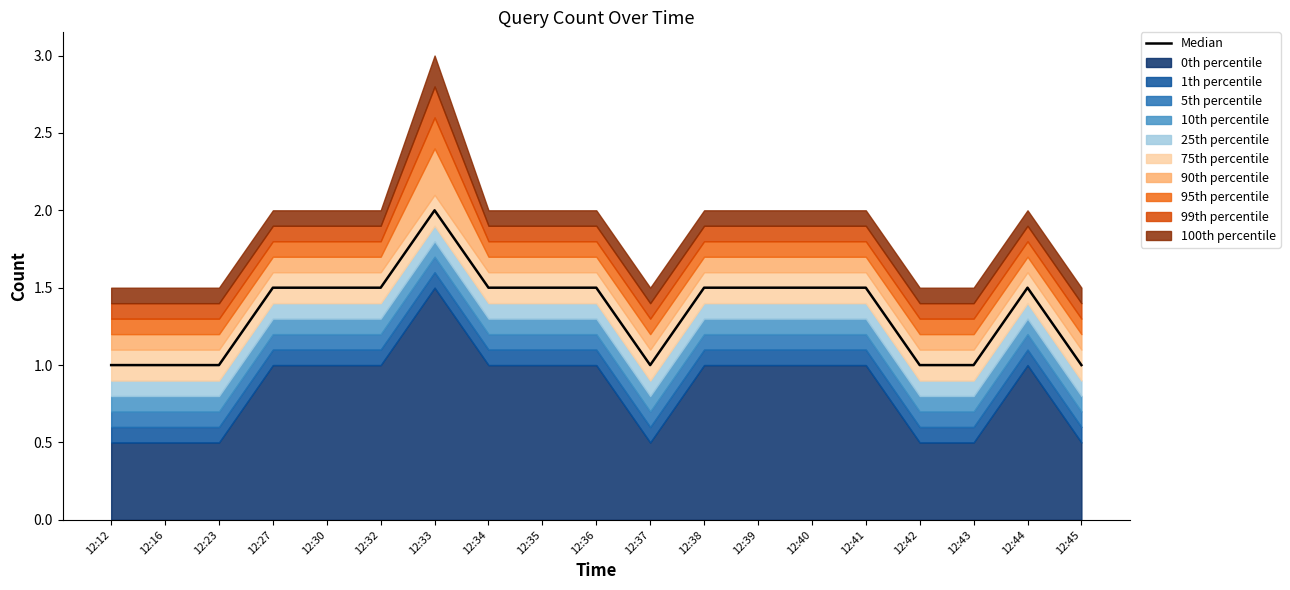

Reading left to right, transcribe all the data shown in this chart.

12:12=1.0	12:16=1.0	12:23=1.0	12:27=1.5	12:30=1.5	12:32=1.5	12:33=2.0	12:34=1.5	12:35=1.5	12:36=1.5	12:37=1.0	12:38=1.5	12:39=1.5	12:40=1.5	12:41=1.5	12:42=1.0	12:43=1.0	12:44=1.5	12:45=1.0